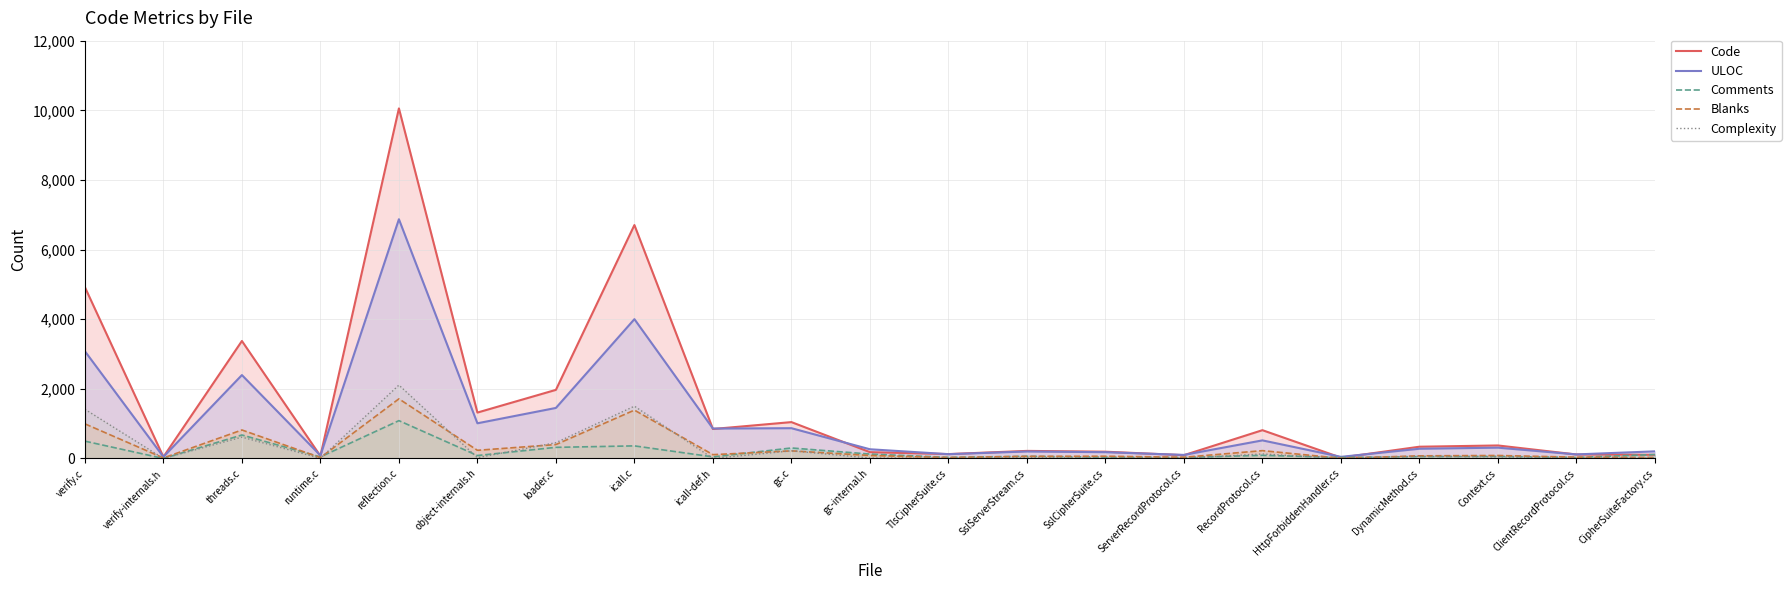

How many times do ULOC and Code cross each other?

13